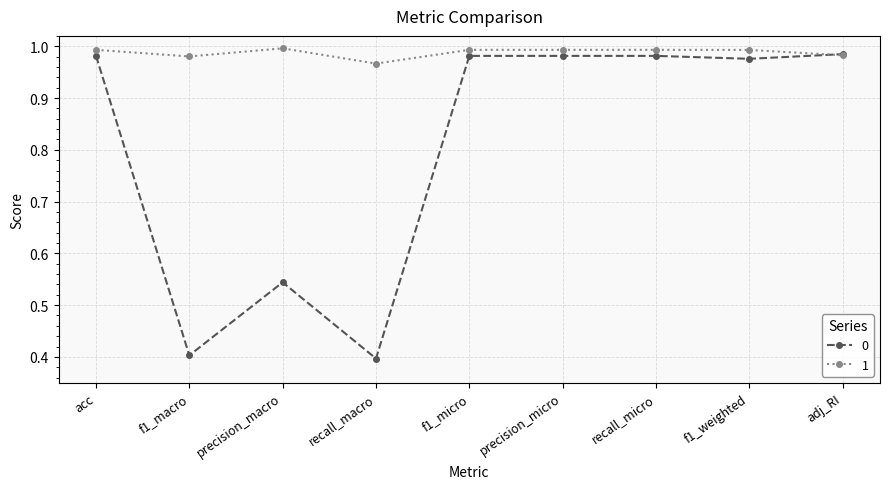

How many lines are shown in the chart?

2